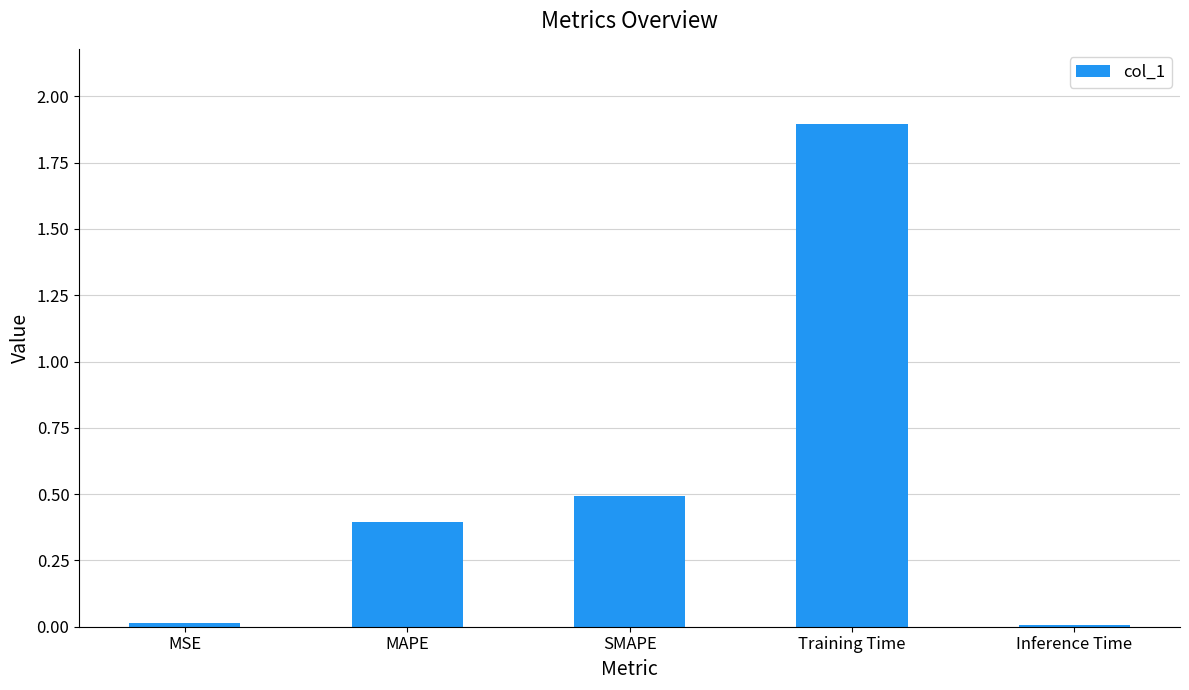

Which label corresponds to the largest value in the chart?

Training Time